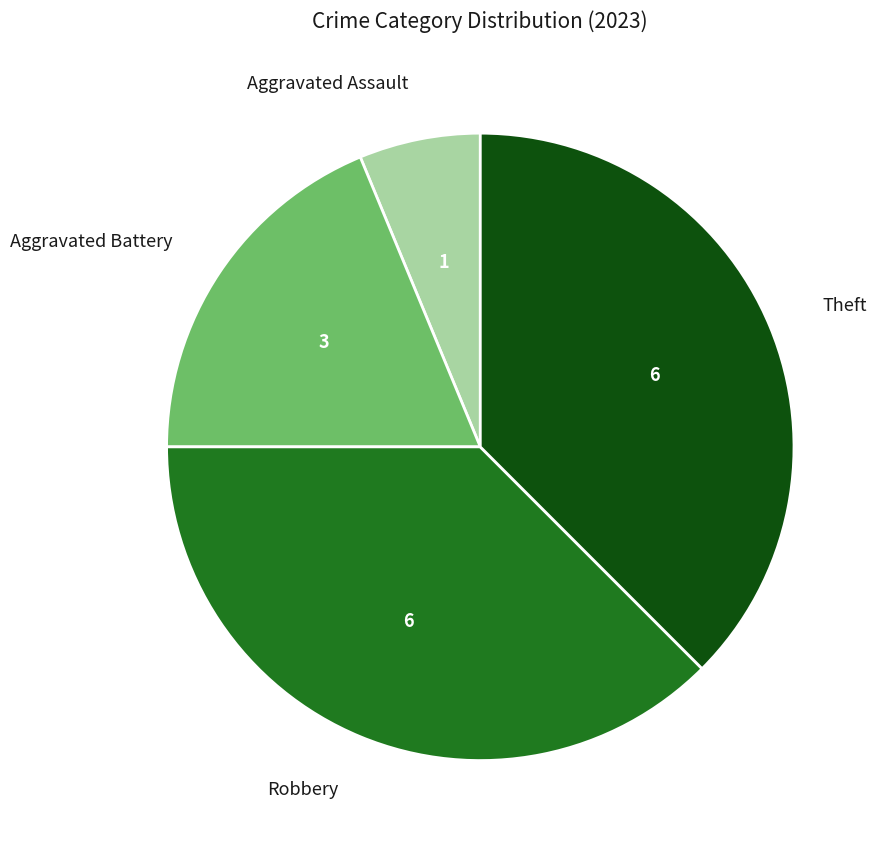

Approximately how many times larger is the value at Aggravated Battery compared to Theft?

0.5